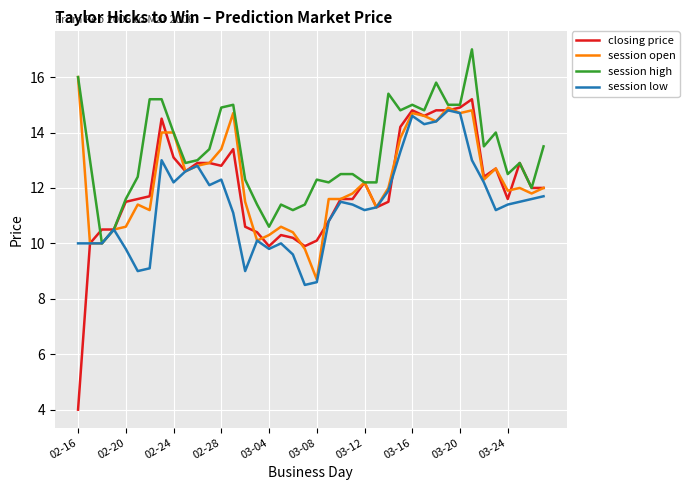

What is the highest value of the session open series?

16.0